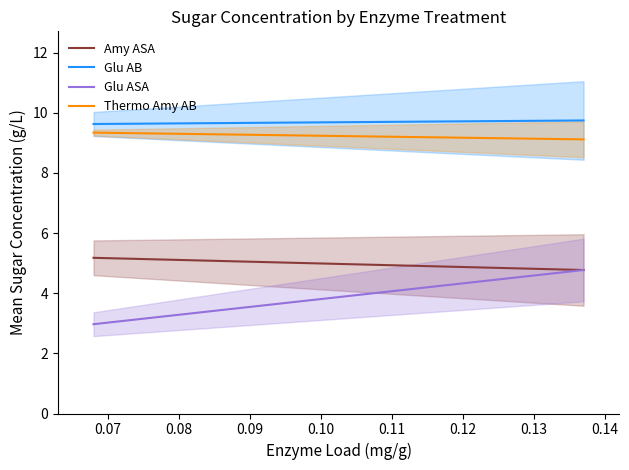

List the series in order of their peak value, highest first.

Glu AB, Thermo Amy AB, Amy ASA, Glu ASA